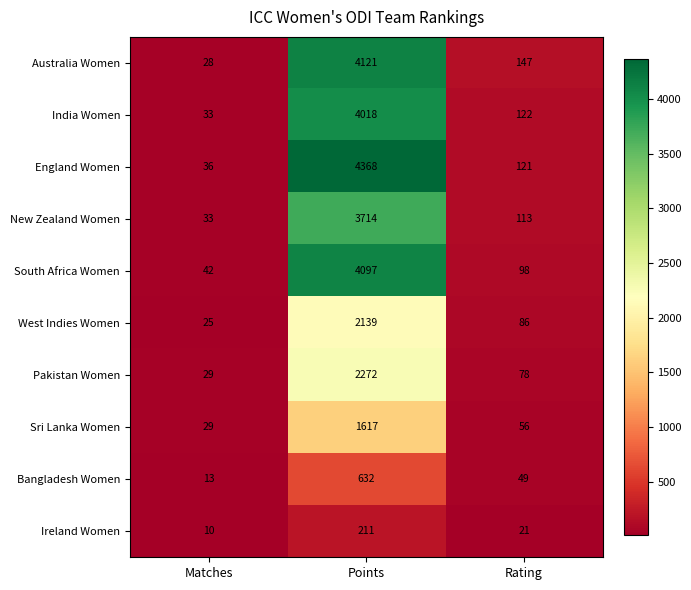

What is the total value across all series at Matches?

278